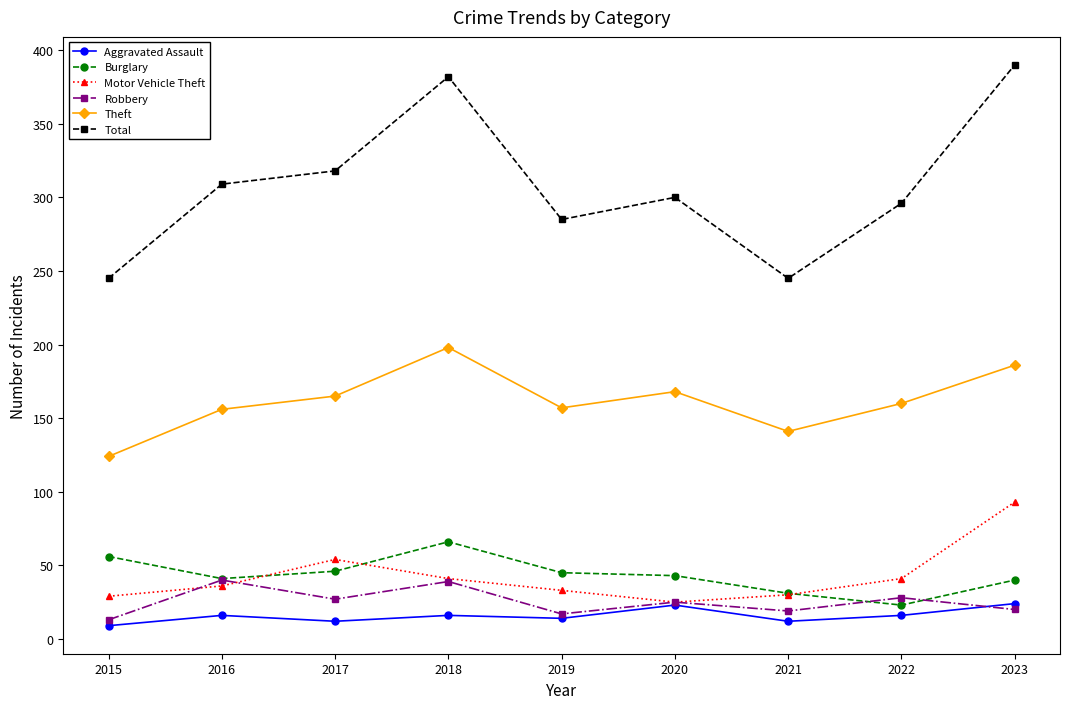

What is the total value across all series at 2017?

622